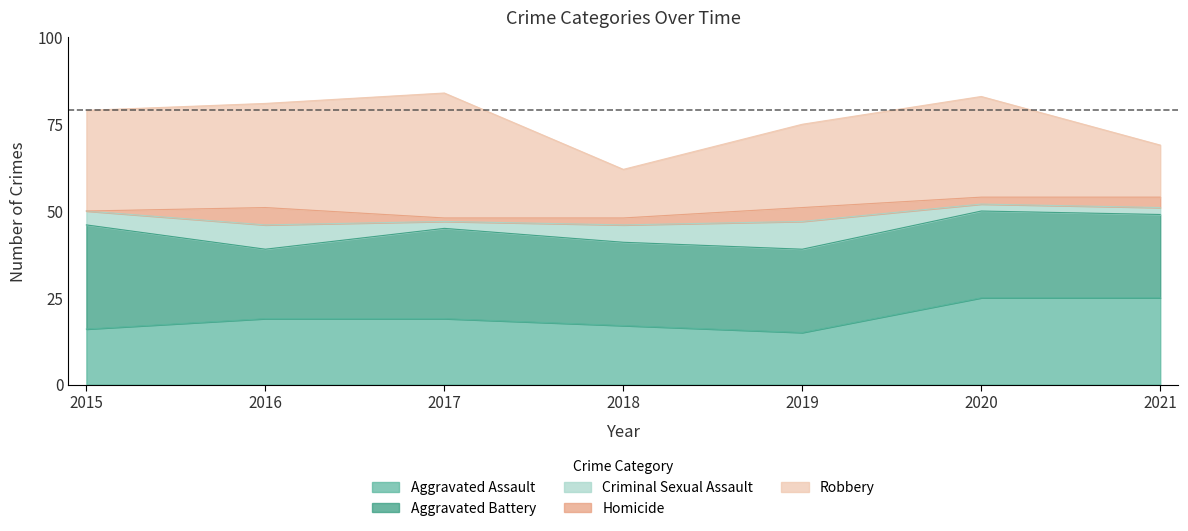

How many values in the Aggravated Assault series exceed 19?

2